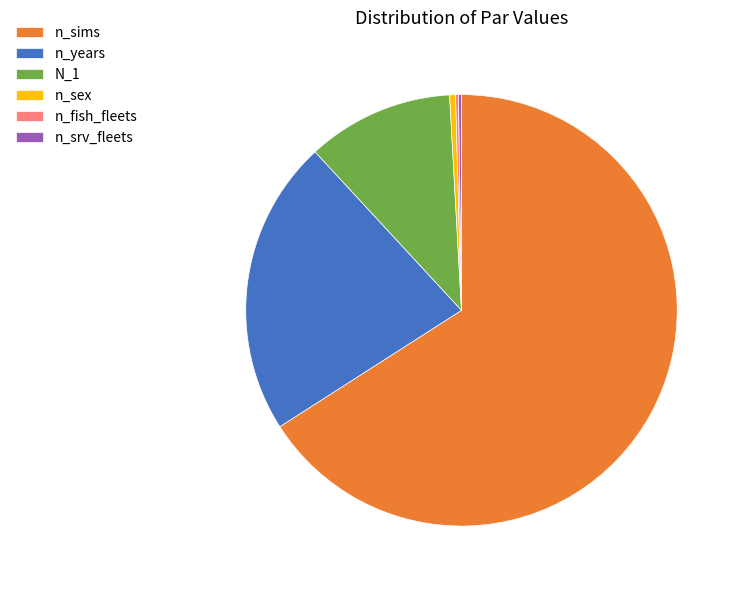

The n_sex slice represents 6% of the pie. True or false?

False